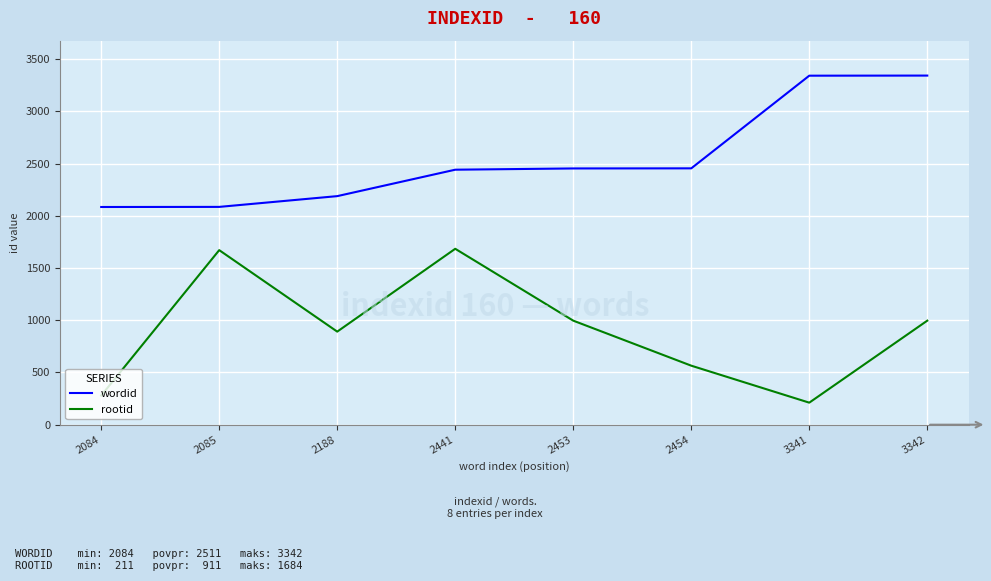

What is the sum of all wordid values?

20388